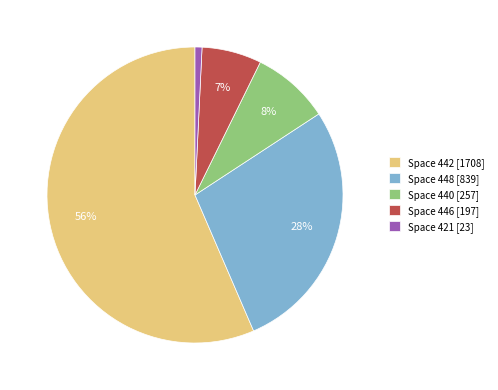

Combined, do Space 421 [23] and Space 446 [197] account for over 50%?

No